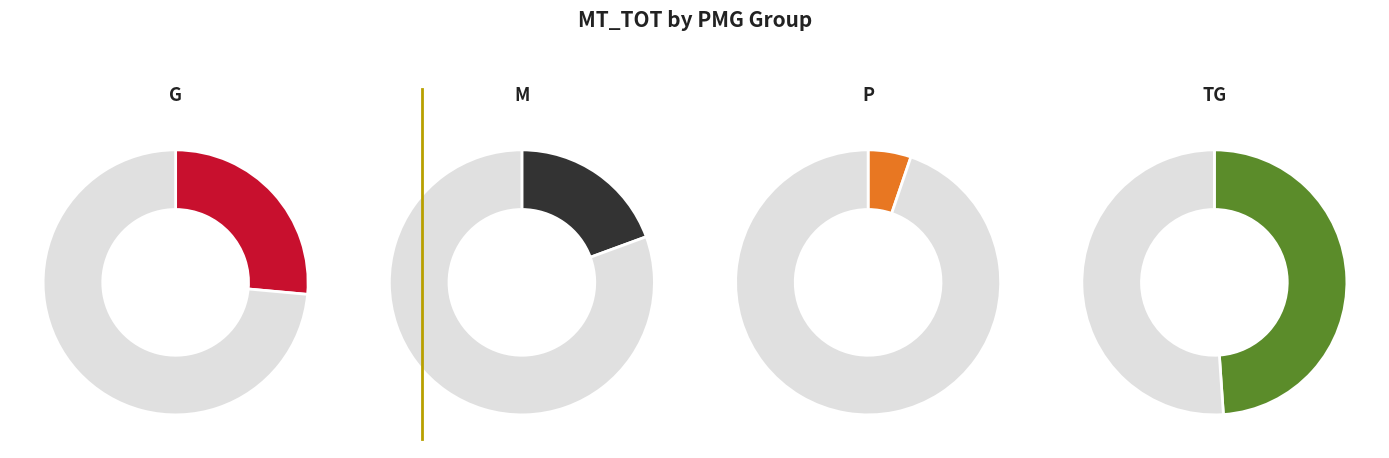

What is the change in value from G to M?

-501588.3